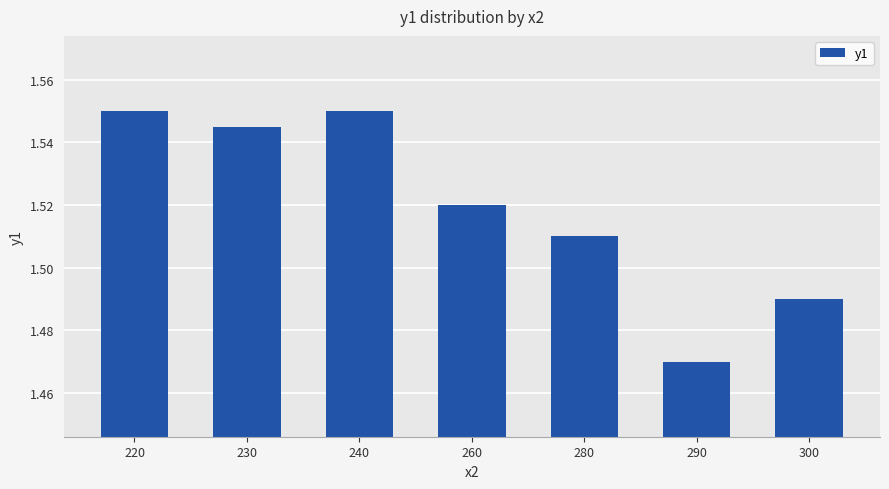

How many values are between 1 and 2?

7